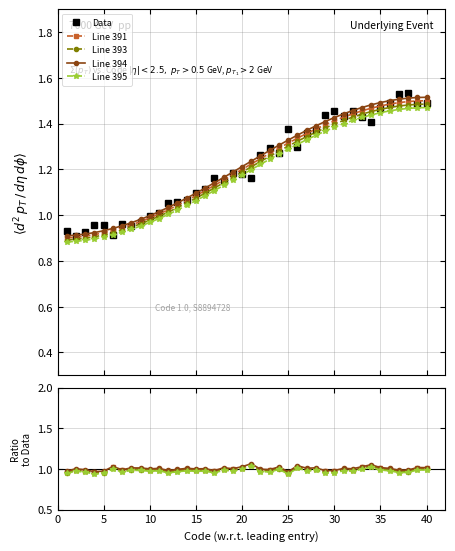

The Line 394 series shows 0.2 at 15. True or false?

False